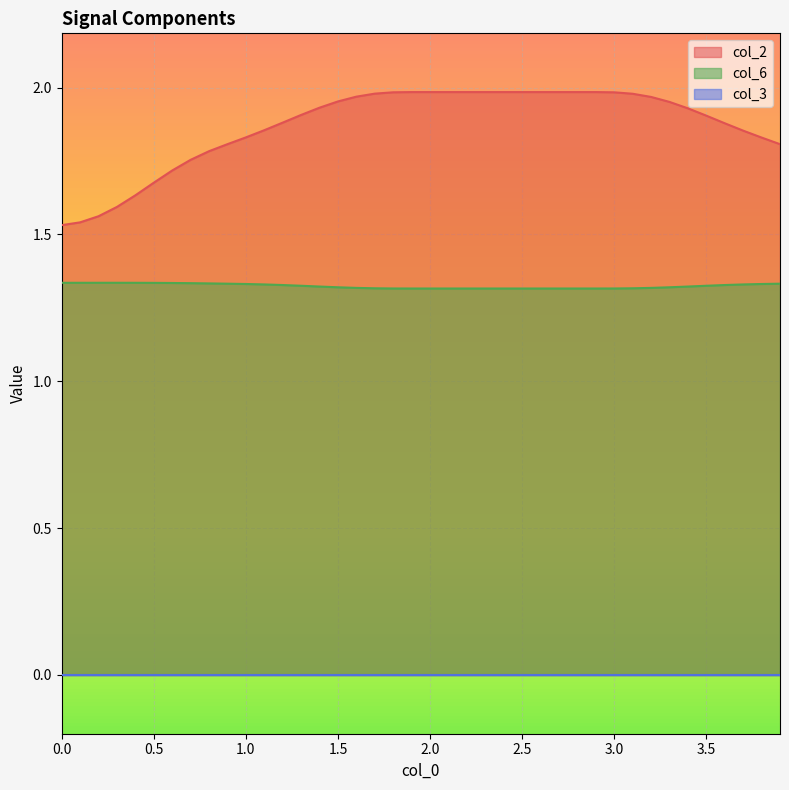

Which series has the widest spread of values?

col_2